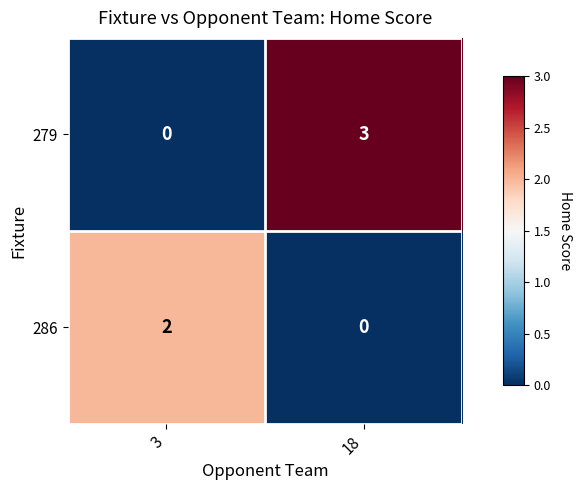

Which category has the highest value in the 279 series?

18